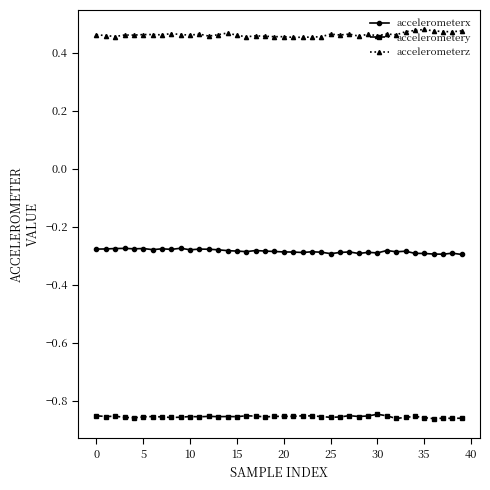

How many categories are shown in the chart?

40